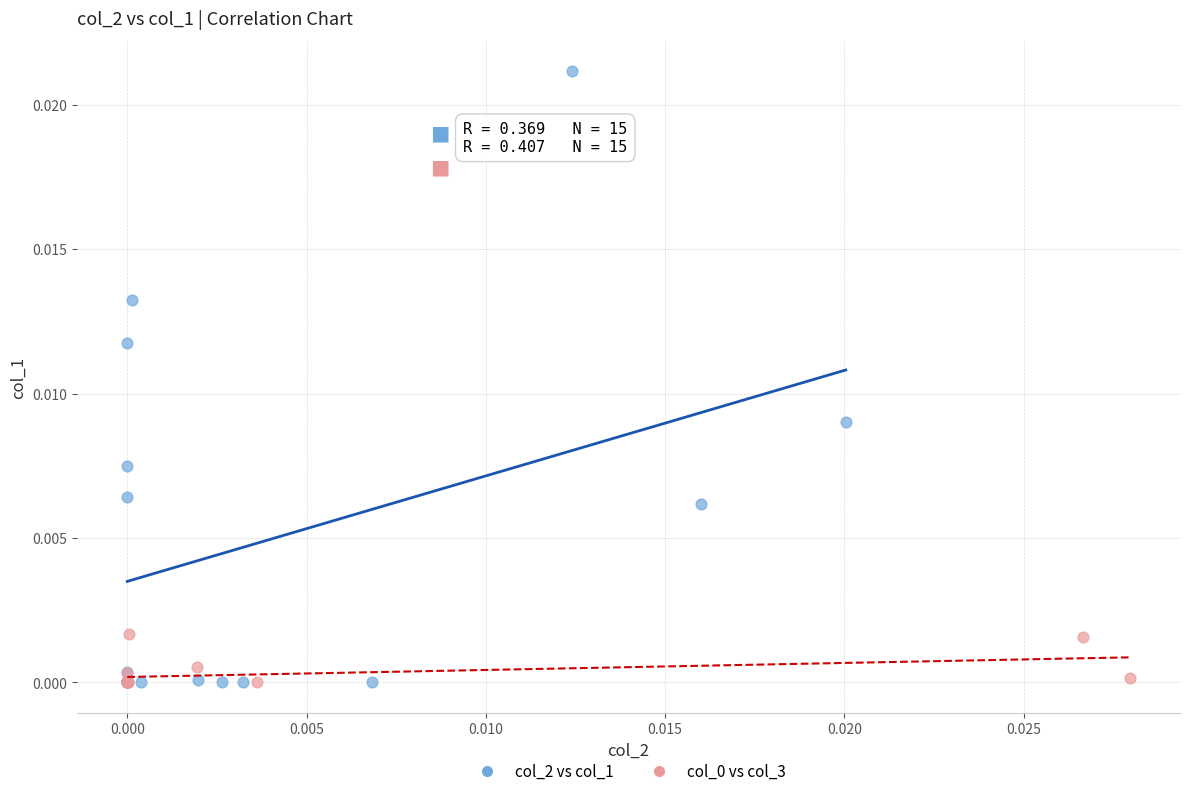

Which series has the largest Y range (max minus min)?

col_2 vs col_1